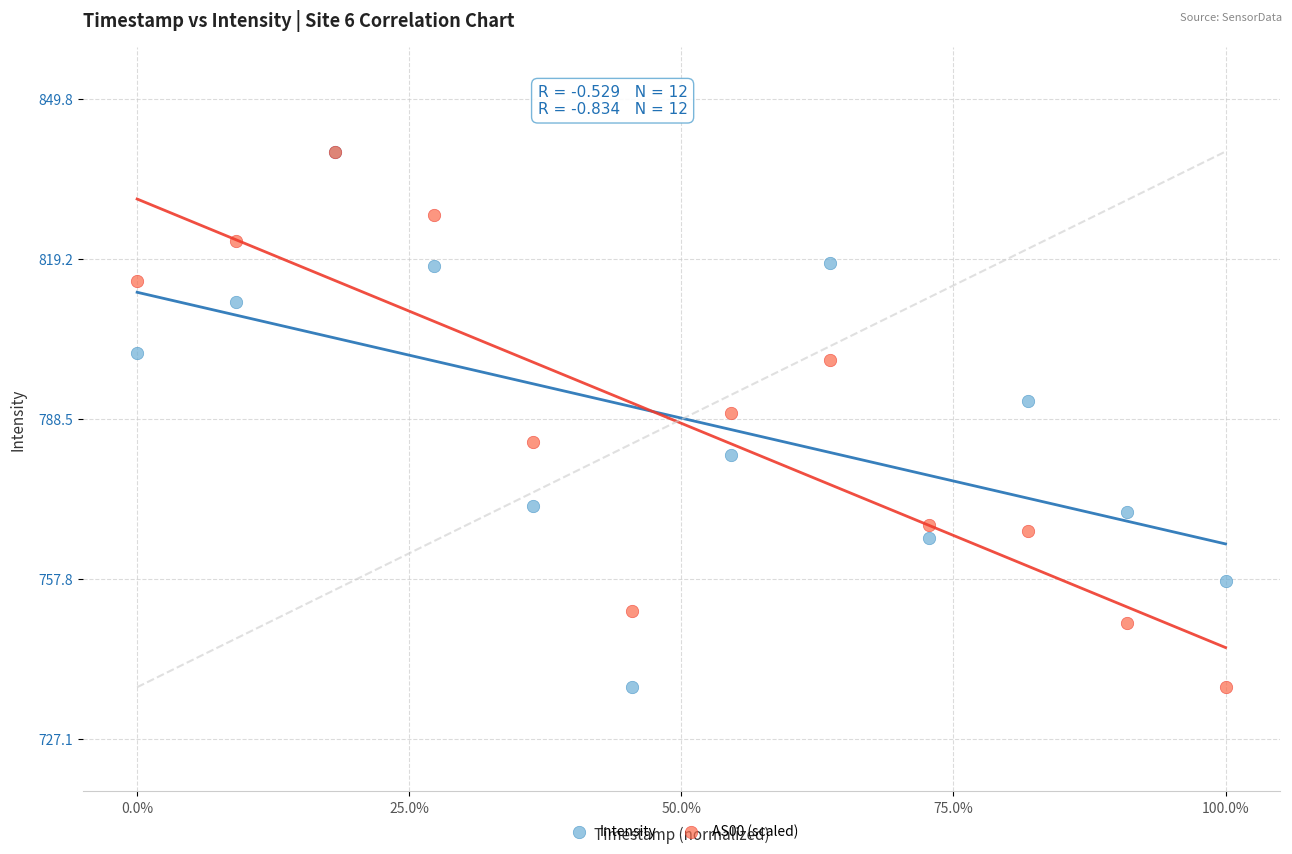

Across all series, what Y value is closest to 788?

789.6